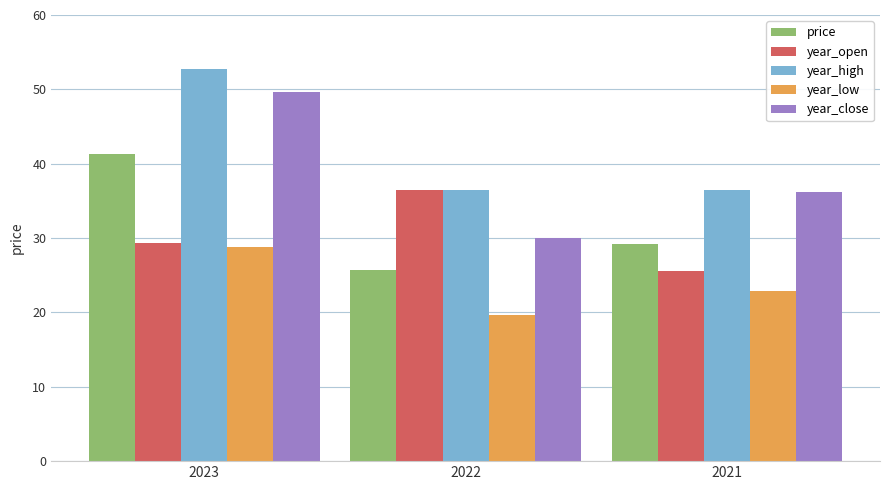

List the labels in order of price value, smallest first.

2022, 2021, 2023